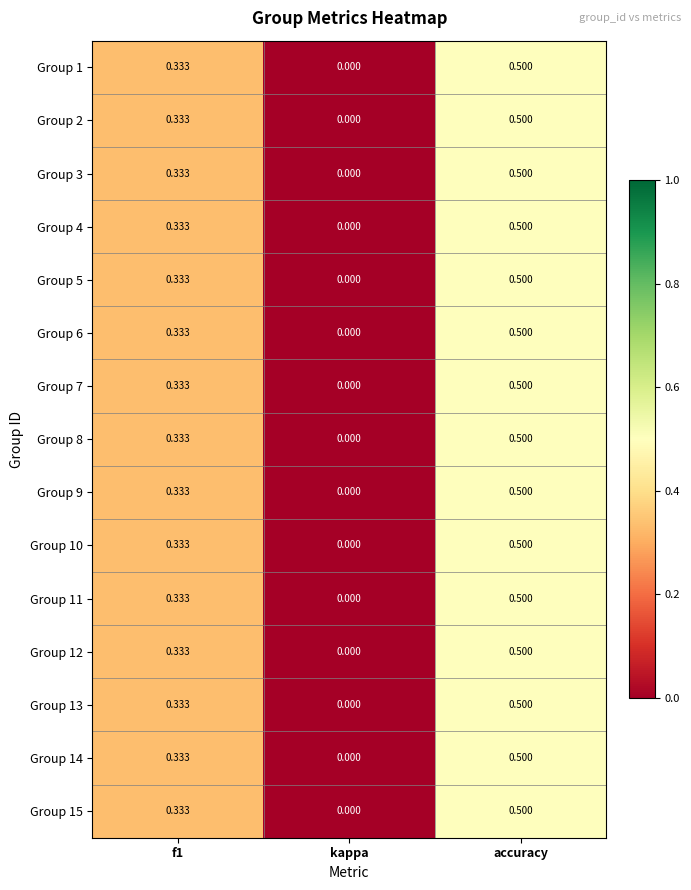

At which category does the chart reach its peak across all series?

accuracy